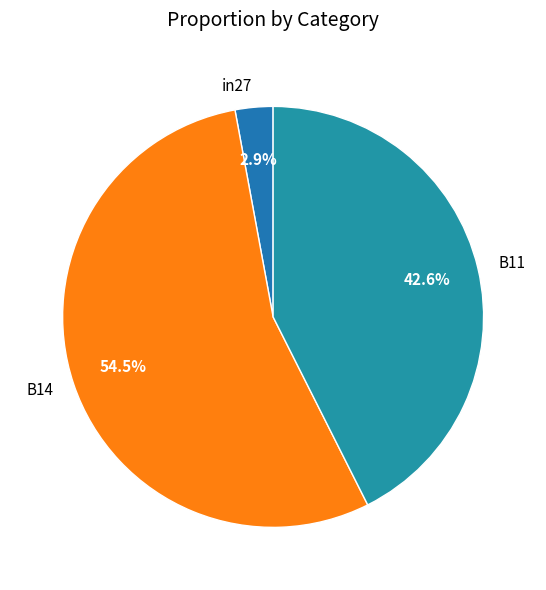

How many segments does this pie chart have?

3